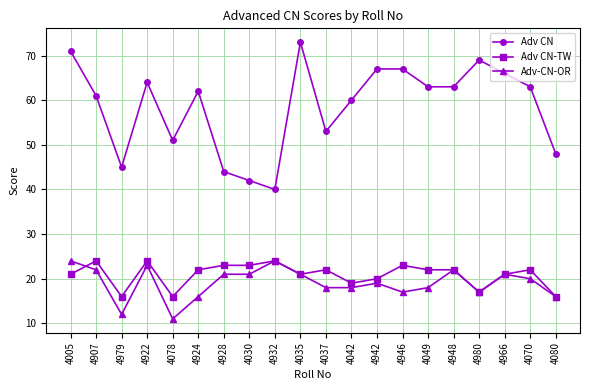

At which category does the chart reach its minimum across all series?

4078